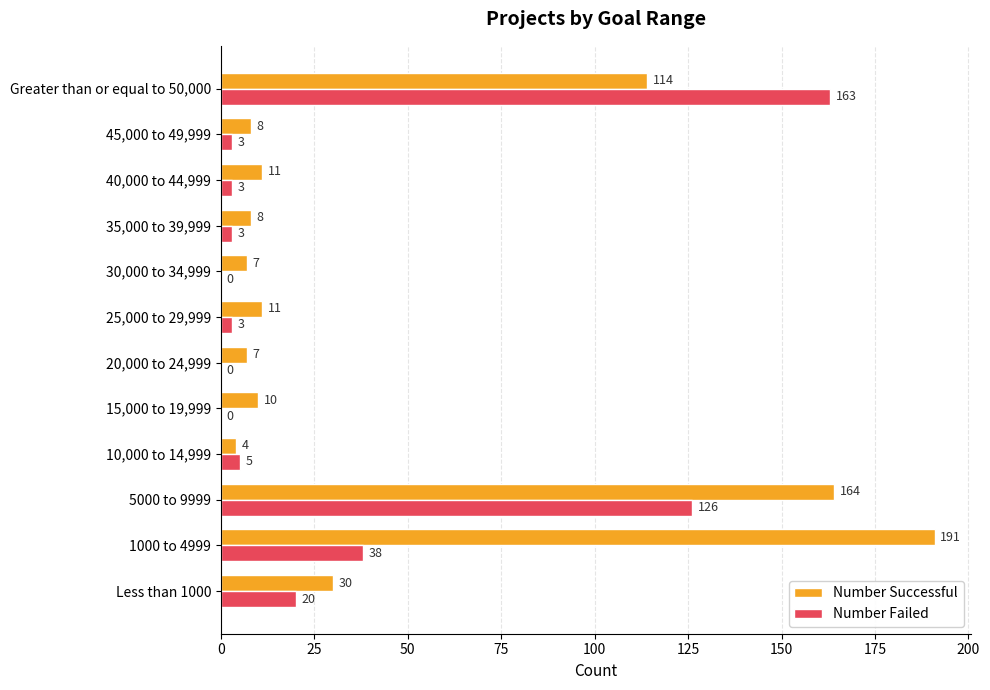

What is the sum of all Number Failed values?

364